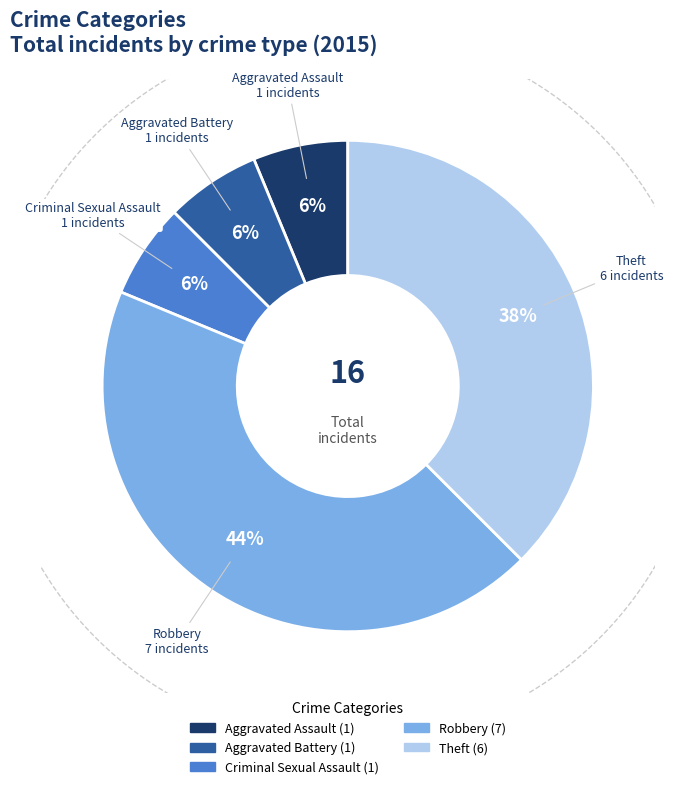

Rank the categories by value from lowest to highest.

Aggravated Assault, Aggravated Battery, Criminal Sexual Assault, Theft, Robbery